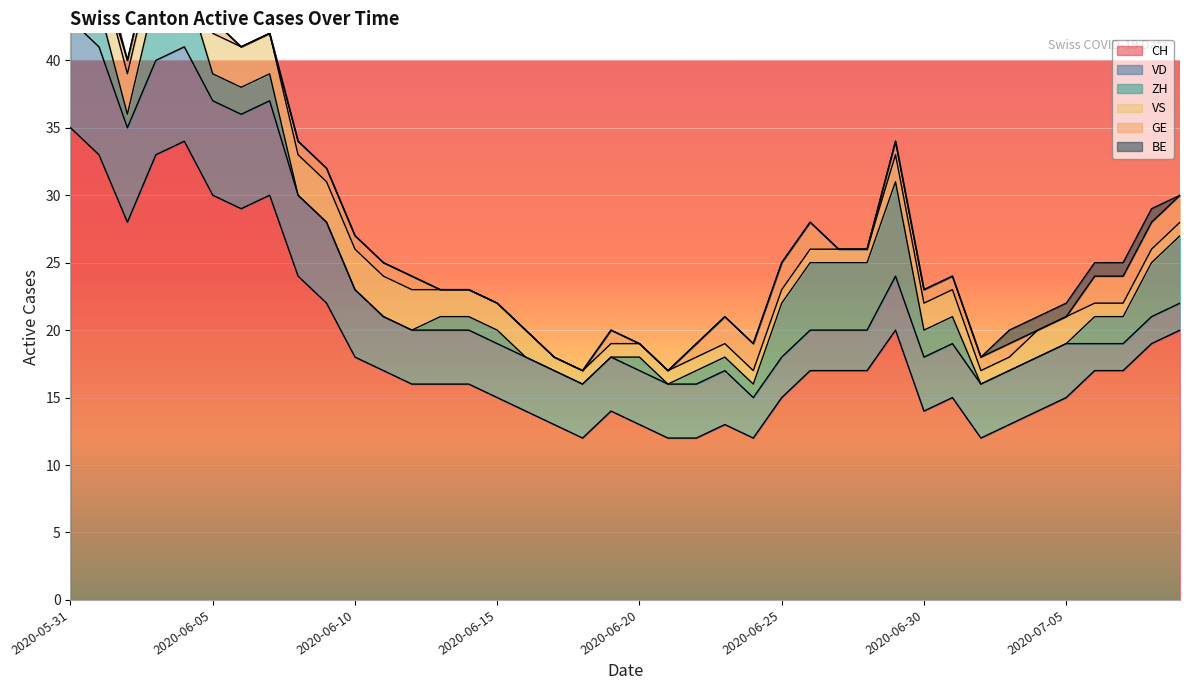

The CH series shows 5 at 2020-06-14. True or false?

False